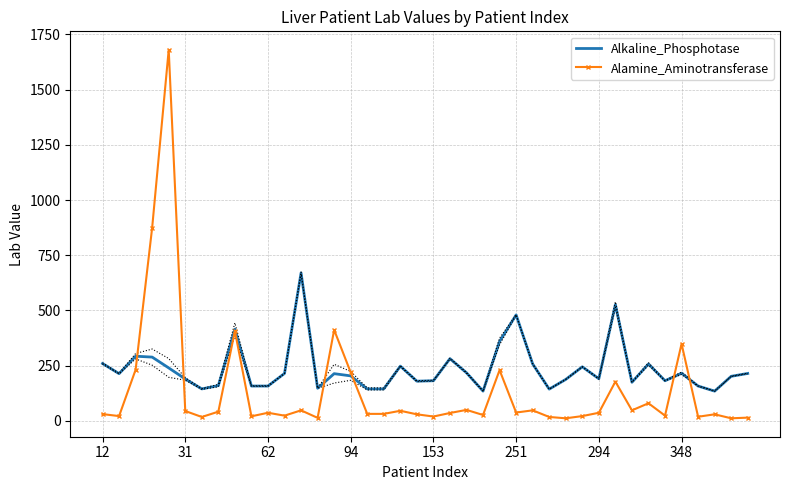

What are all the series names shown in the legend?

Alkaline_Phosphotase, Alamine_Aminotransferase